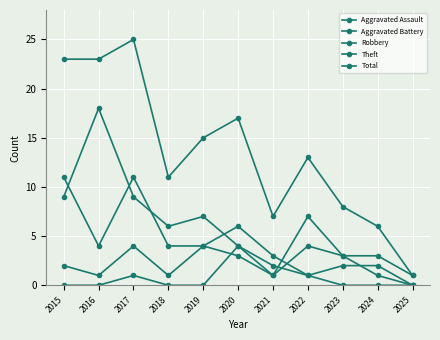

Which series changed the most between 2018 and 2023?

Theft